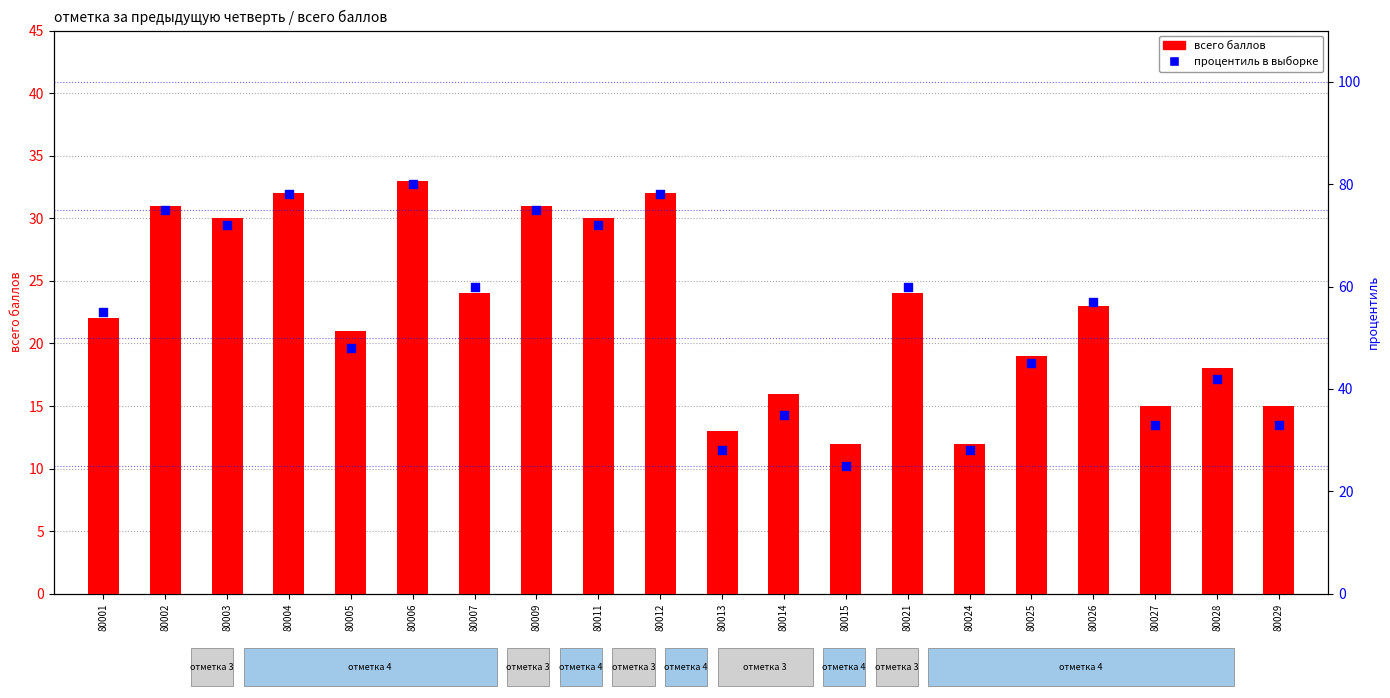

Which series has the largest total across all categories?

процентиль